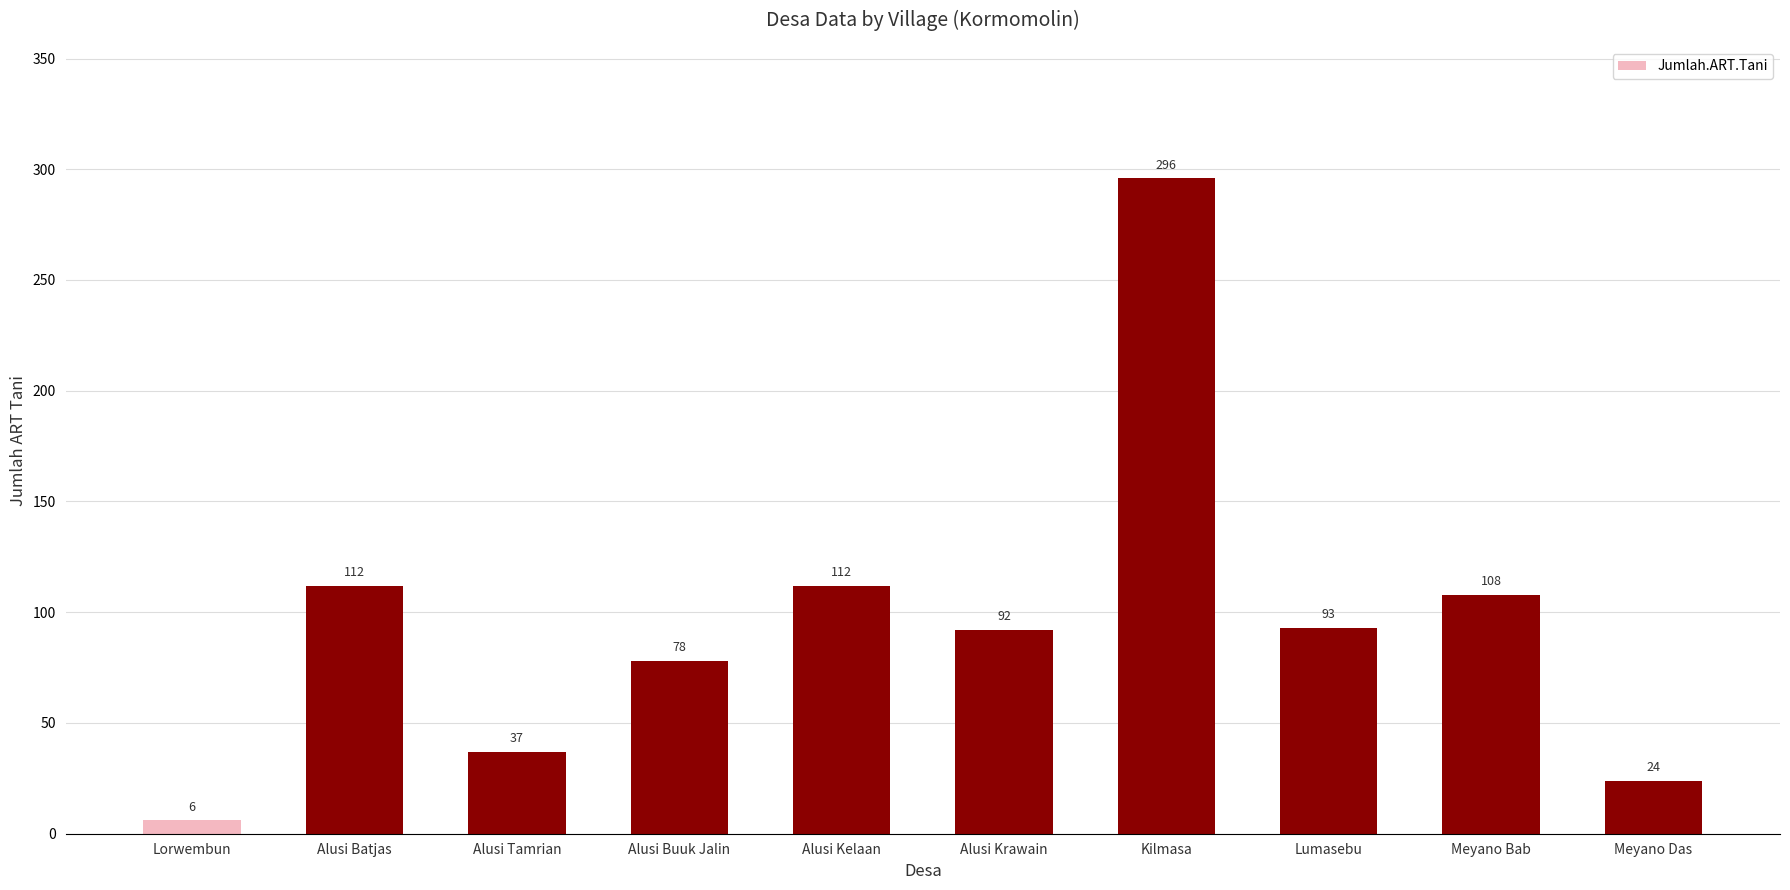

What value does the data have at Alusi Buuk Jalin?

78